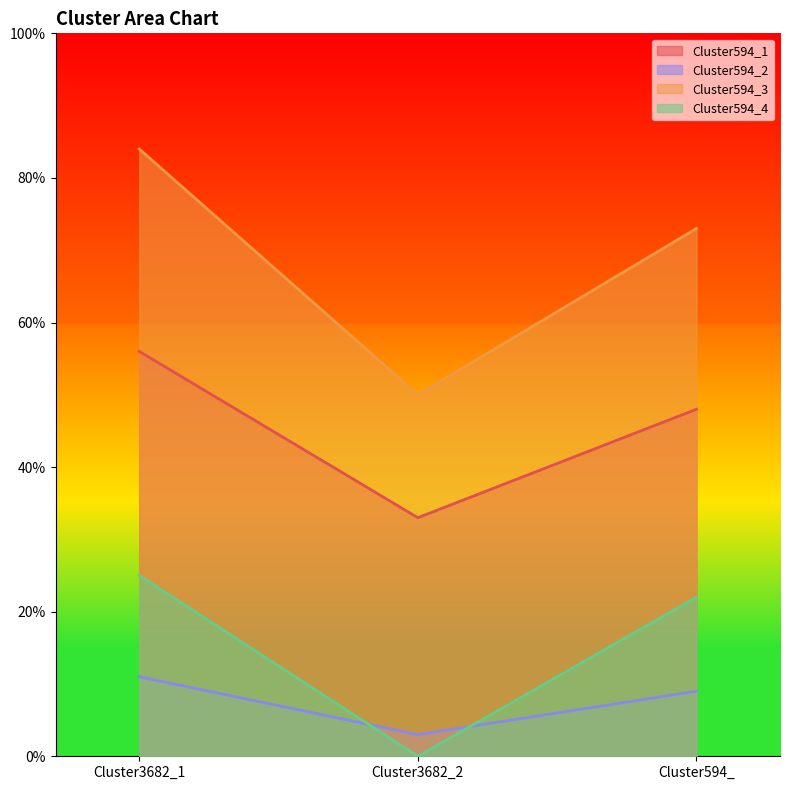

How many lines are shown in the chart?

4